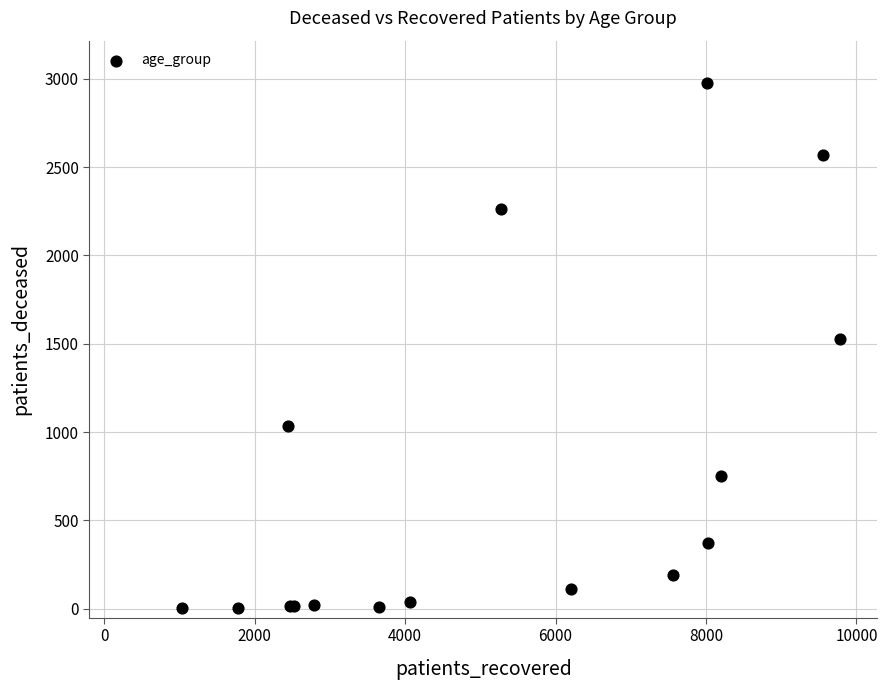

What Y value in the scatter plot is closest to 1490?

1527